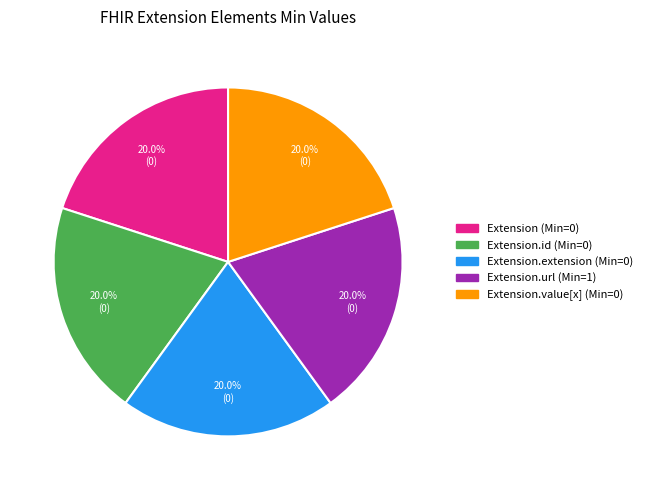

Does any single category account for the majority?

No